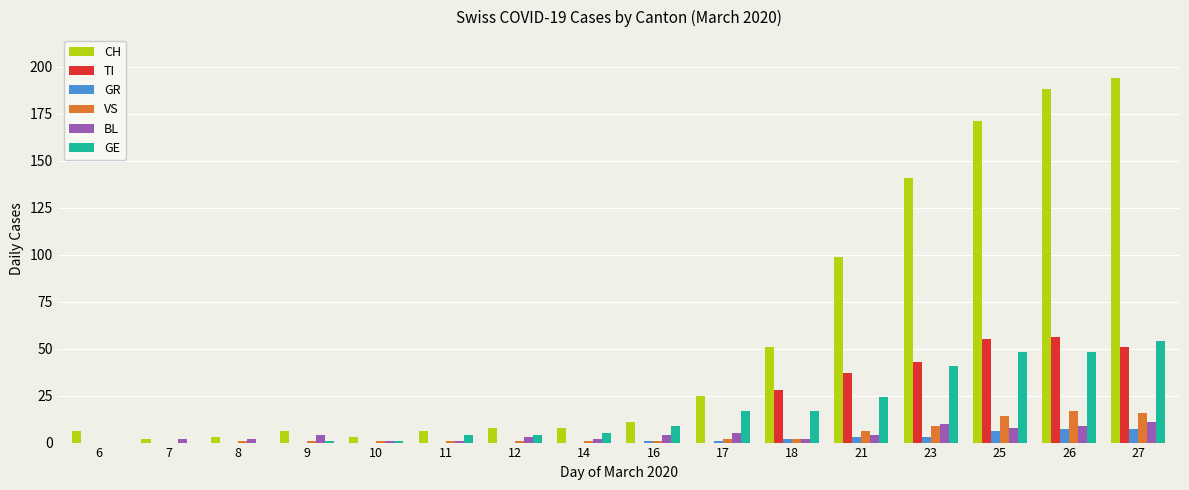

Between 9 and 23, which series saw the biggest shift?

CH